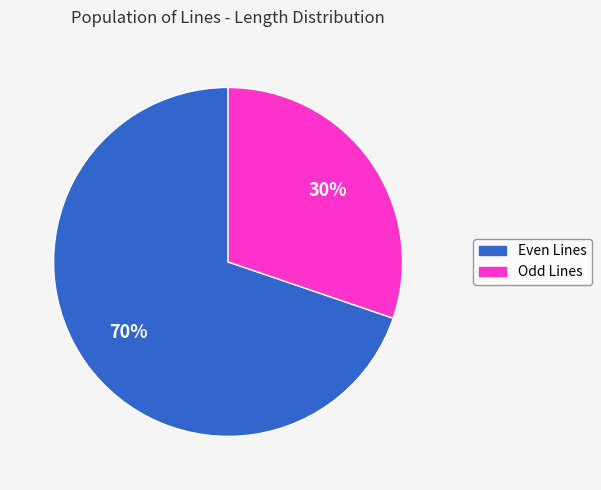

Is there a majority slice in this chart?

Yes